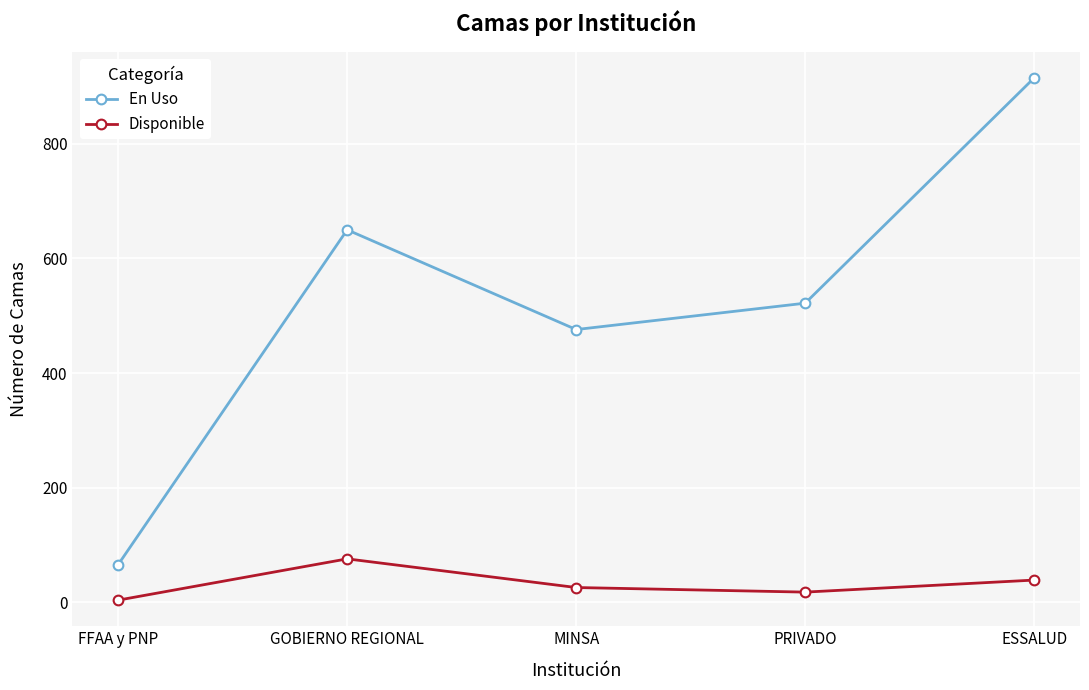

How many distinct data groups are displayed?

2